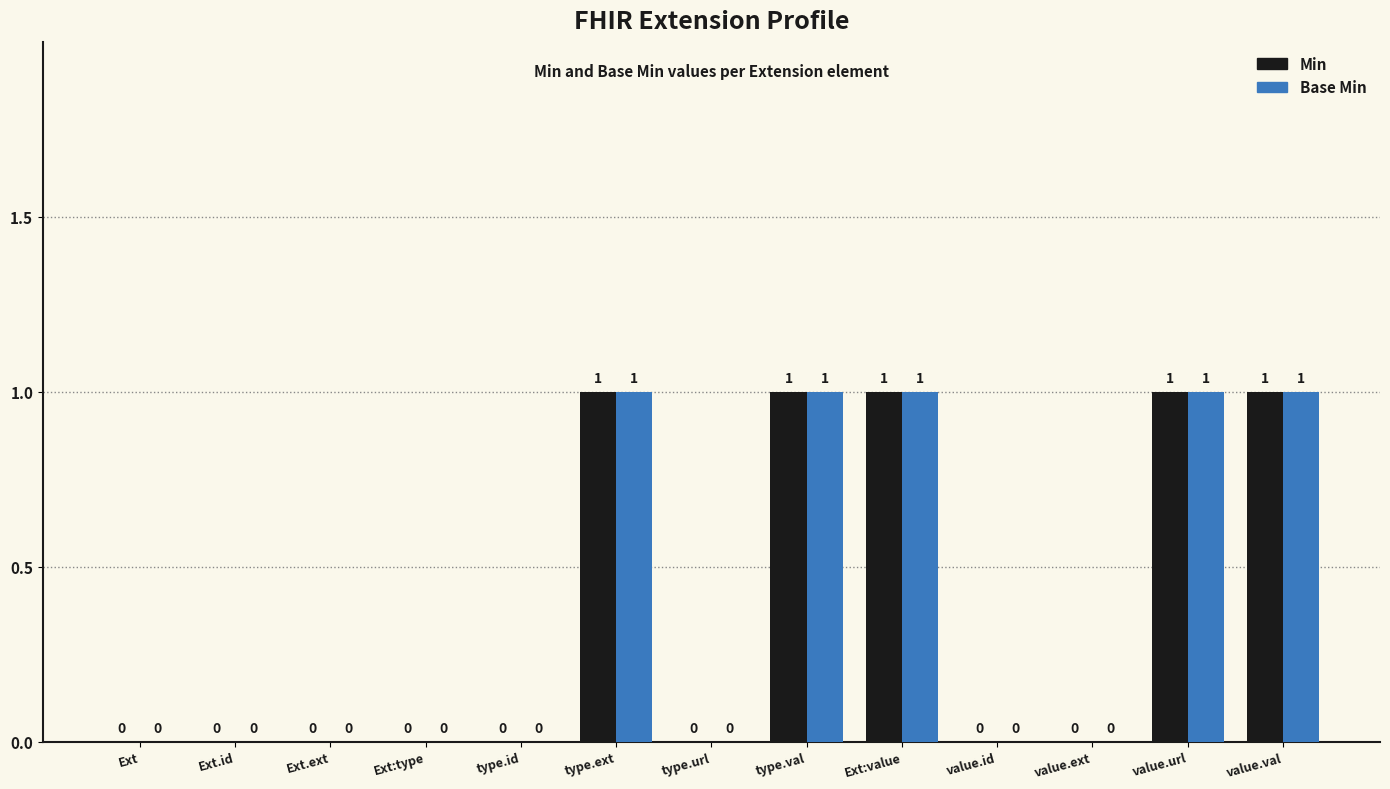

True or false: Min has a value of 2 at value.url.

False